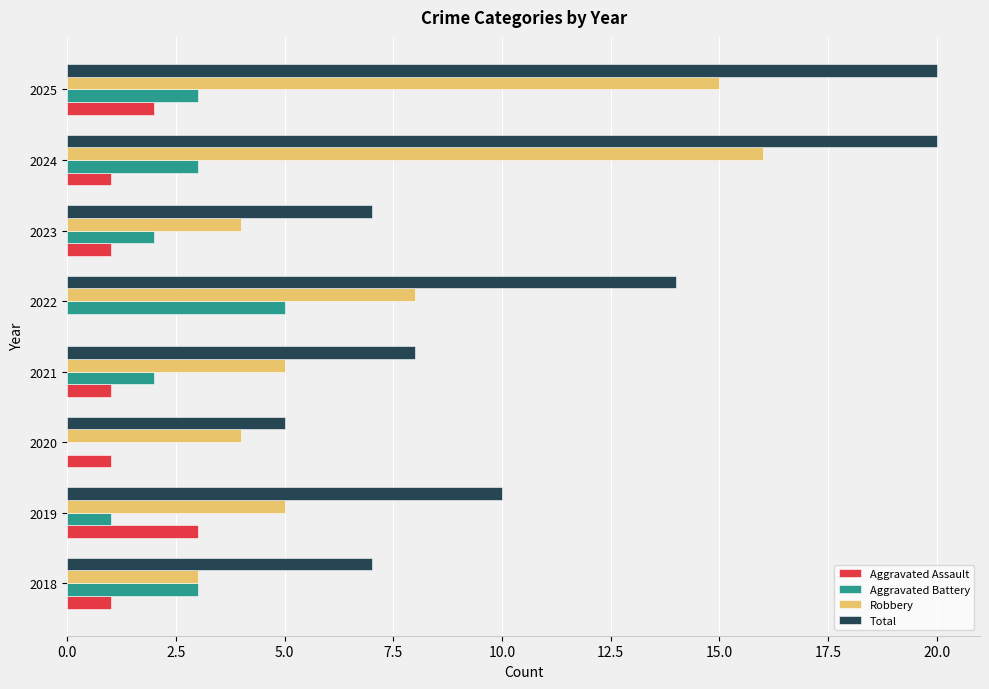

What are all the series names shown in the legend?

Aggravated Assault, Aggravated Battery, Robbery, Total